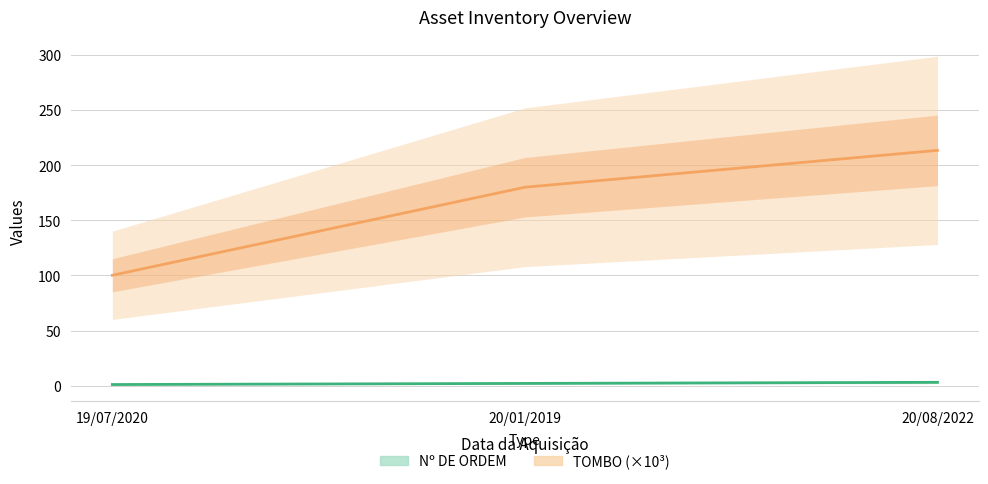

At which category does the chart reach its peak across all series?

20/08/2022